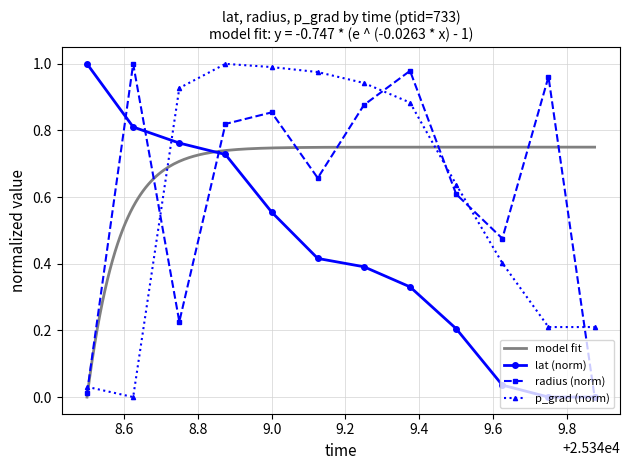

Where is the first local minimum for radius?

25348.75